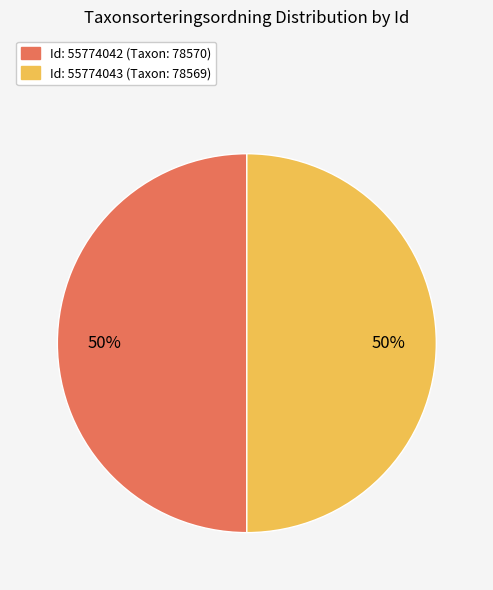

To the nearest percent, what is the average slice percentage?

50%